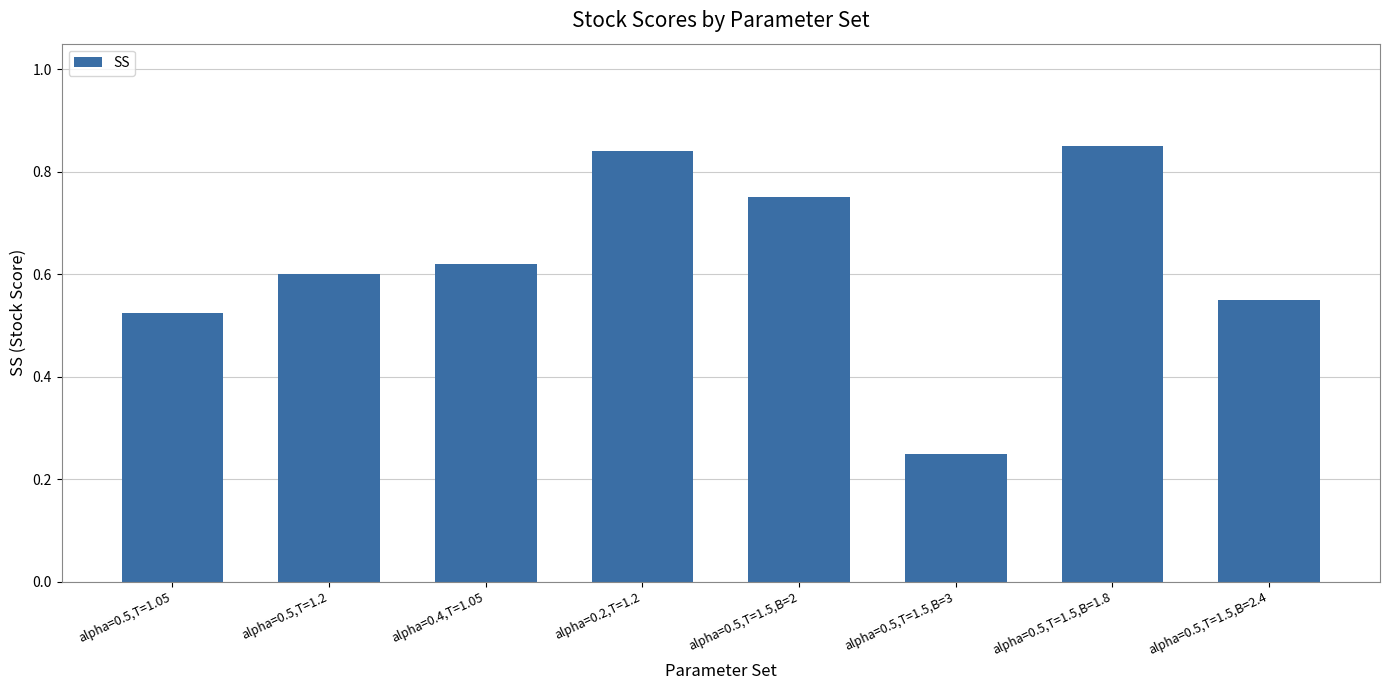

At which label is the value closest to 0?

alpha=0.5,T=1.5,B=3